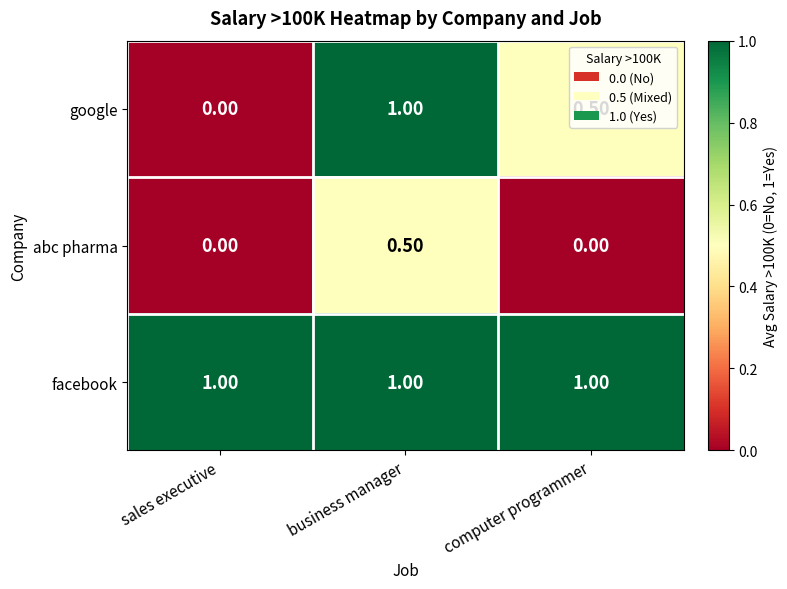

At computer programmer, list the series in order from largest to smallest.

facebook, google, abc pharma